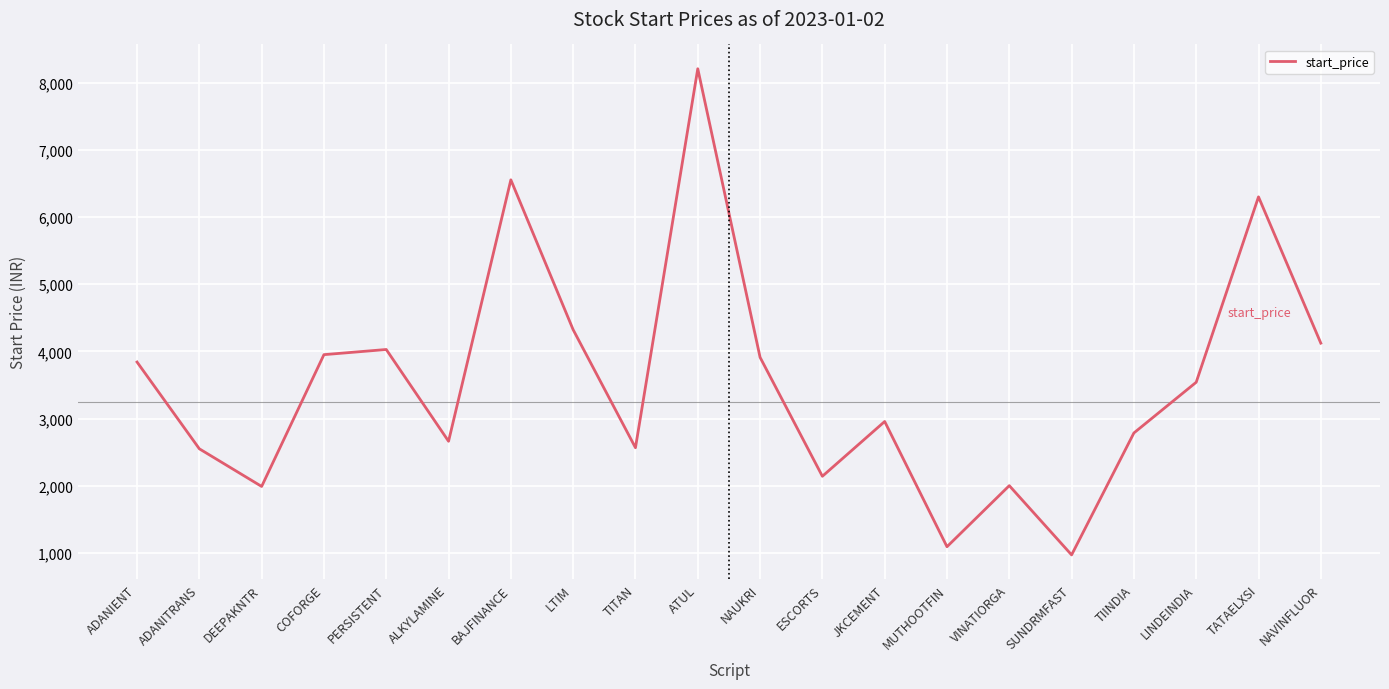

What value does the data have at BAJFINANCE?

6553.8